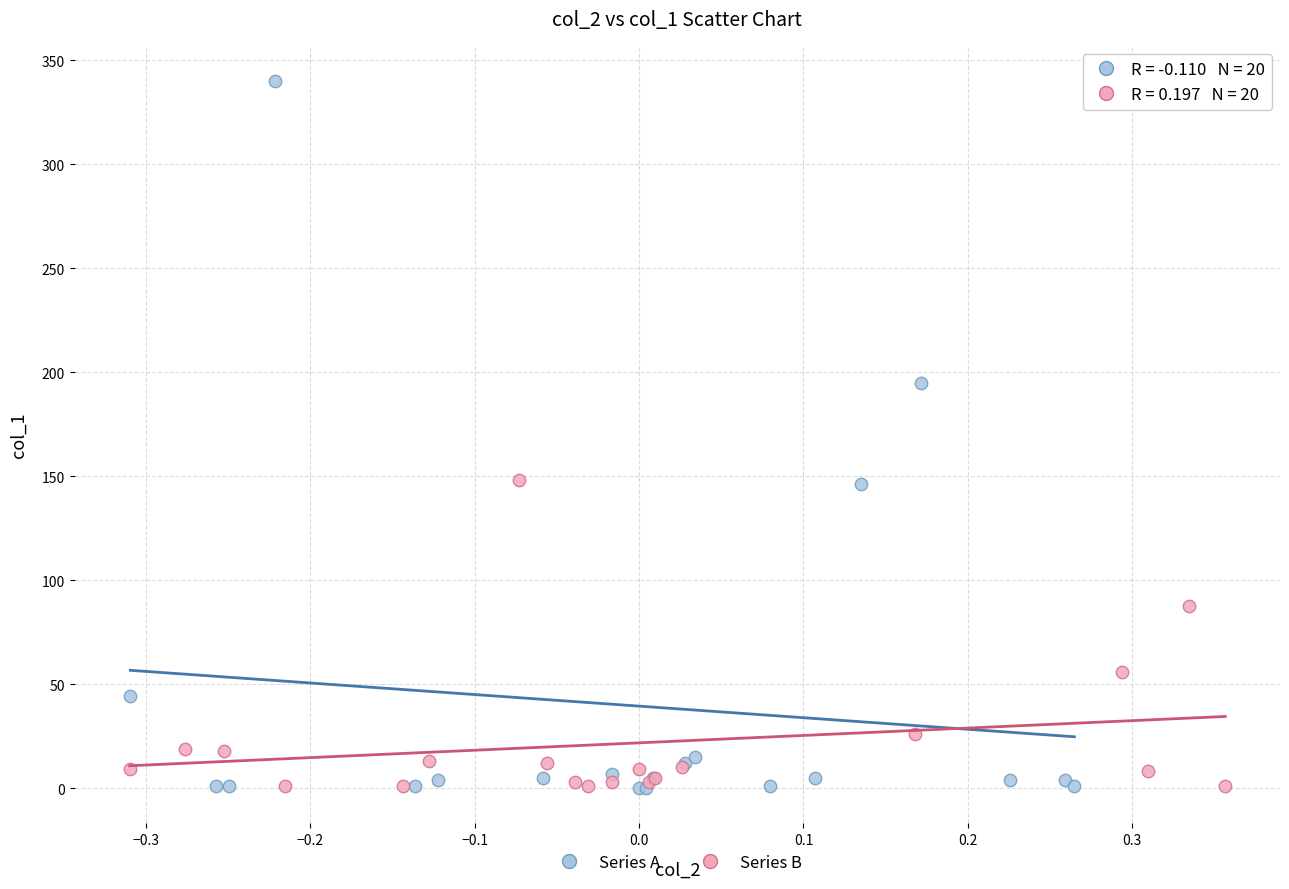

Which series reaches the maximum Y coordinate?

Series A